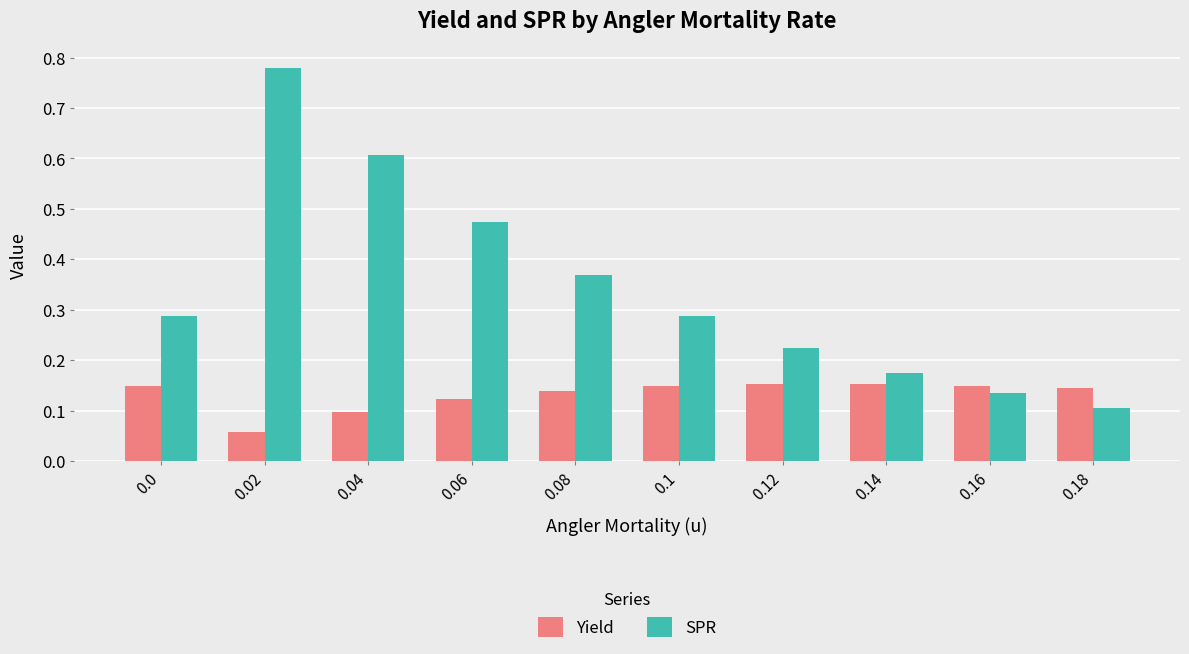

Which series has the largest range (max minus min)?

SPR